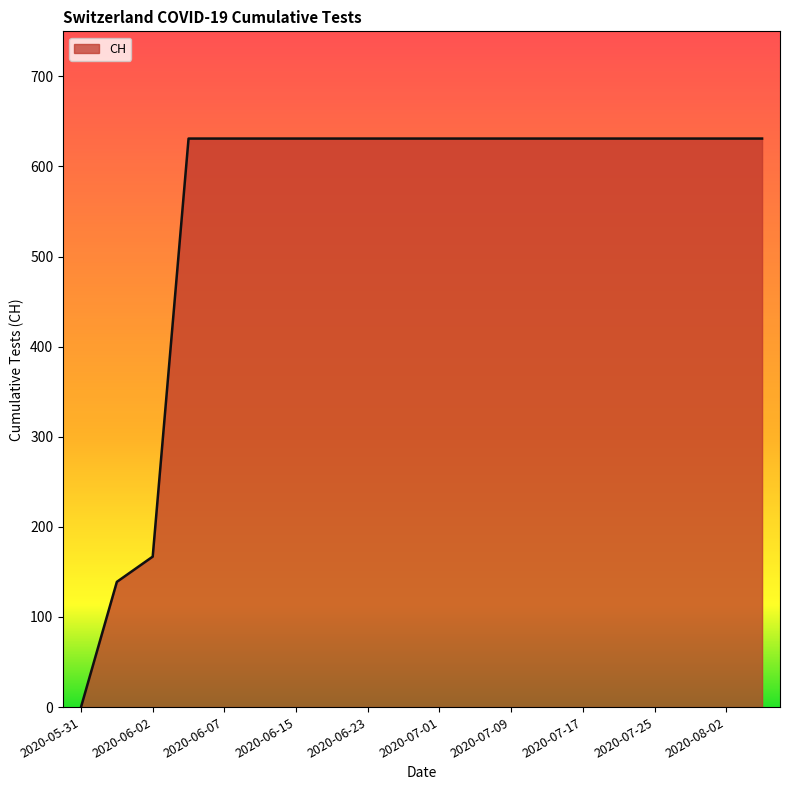

Count the number of data series in this chart.

1